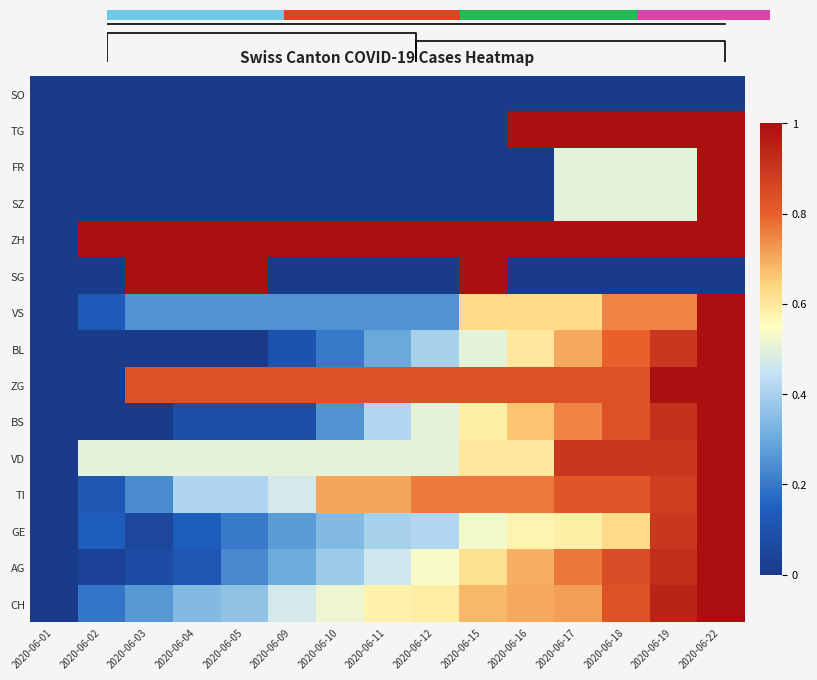

Which has a higher value, 2020-06-16 or 2020-06-18?

2020-06-16